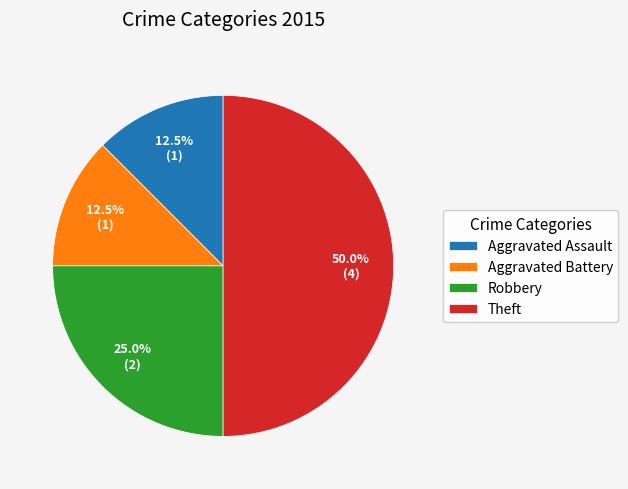

What percentage do Theft and Aggravated Assault together represent?

62.5%